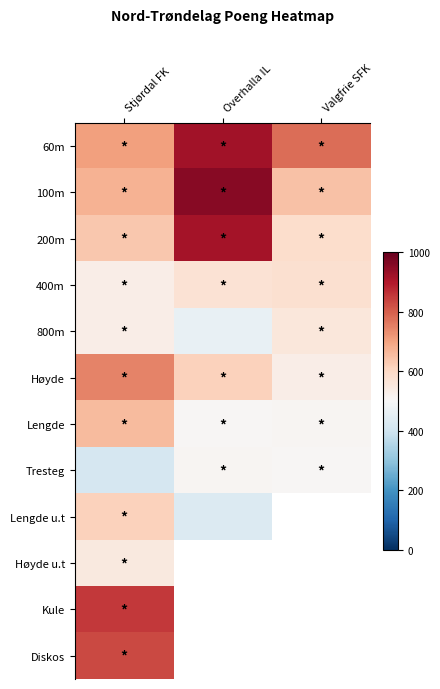

True or false: 400m has a value of 581.0 at Valgfrie SFK.

True